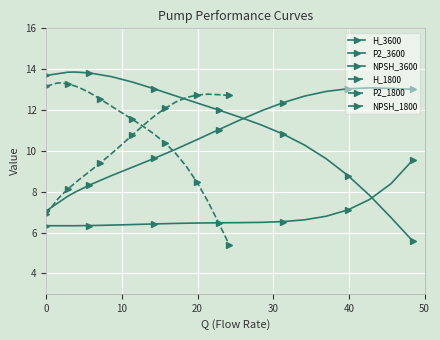

What are all the series names shown in the legend?

H_3600, P2_3600, NPSH_3600, H_1800, P2_1800, NPSH_1800